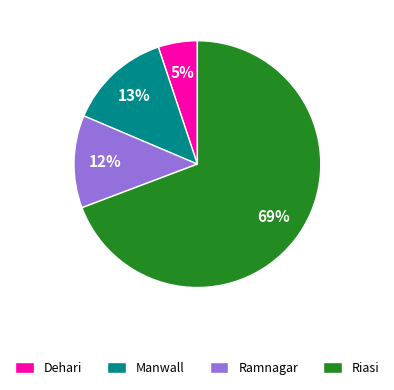

Do Manwall and Ramnagar together represent more than half of the pie?

No